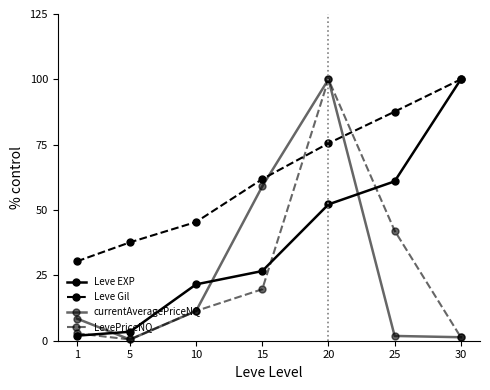

How many data points in currentAveragePriceNQ are less than 8?

3